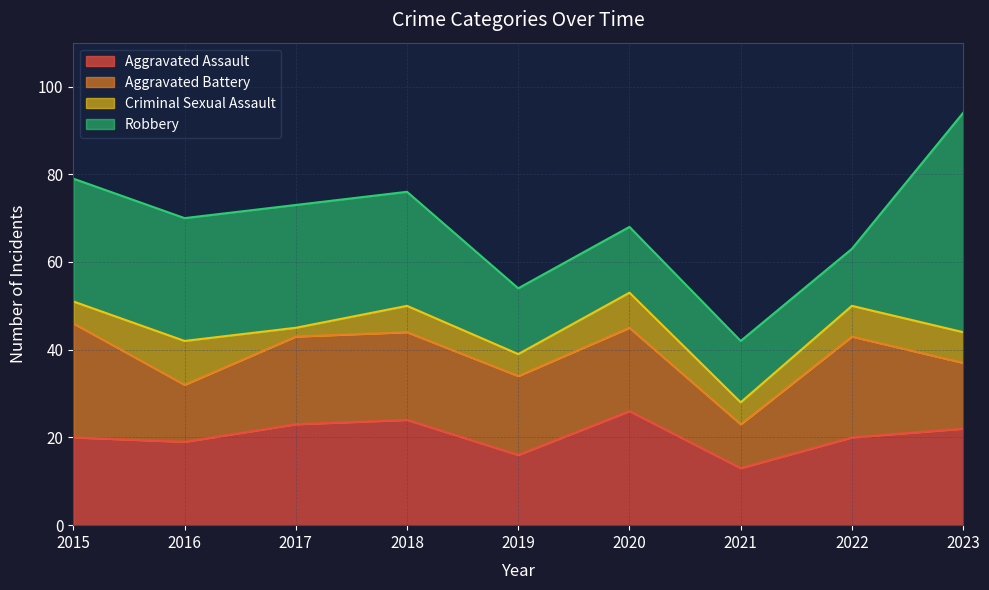

True or false: Robbery has a value of 14 at 2021.

True